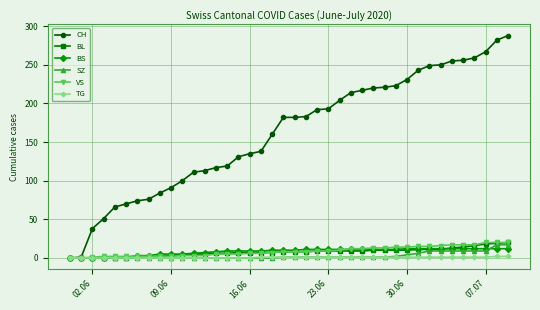

What is the maximum value for BS?

12